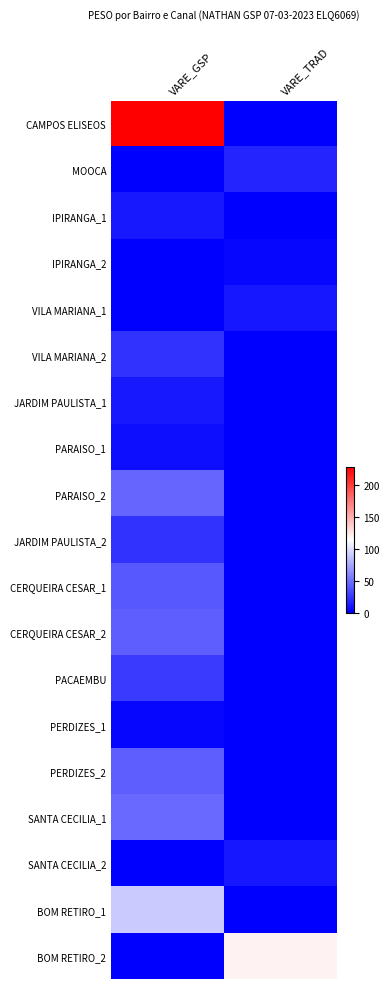

At which category is the sum across all series the highest?

VARE_GSP